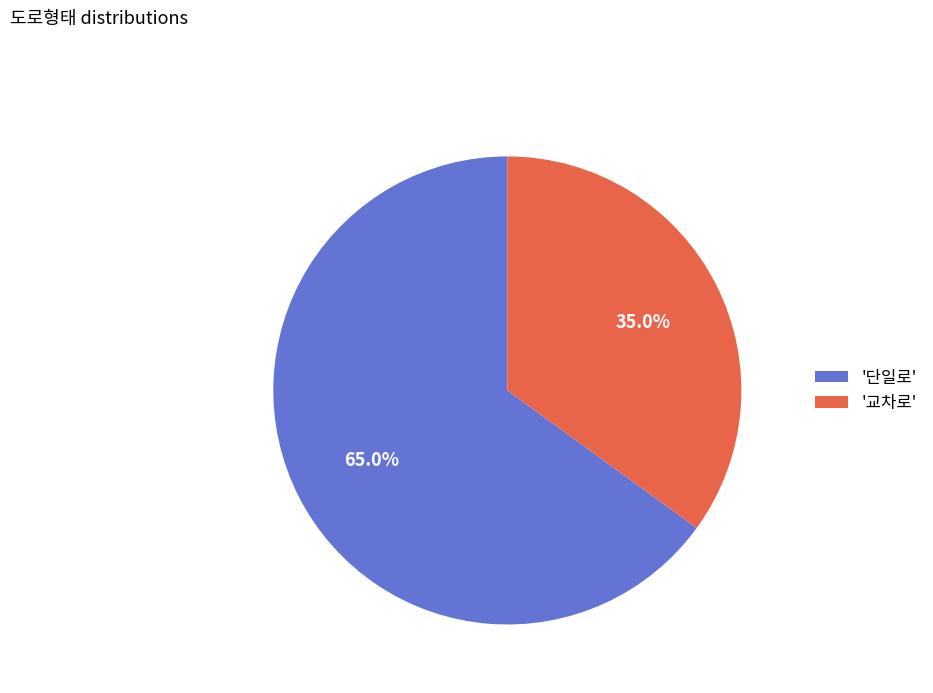

Which slice is the smallest?

'교차로'